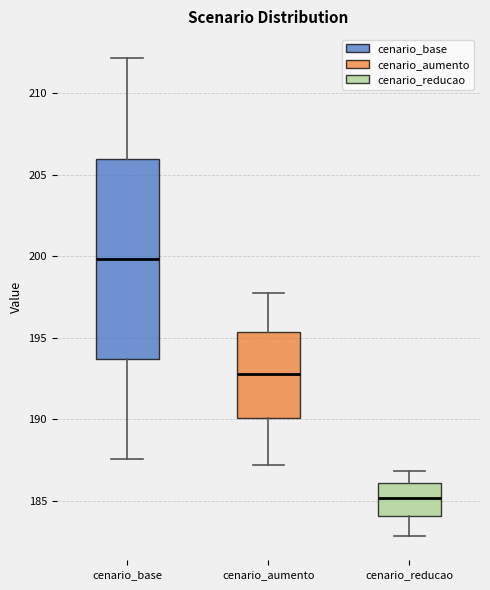

Where does the upper whisker of the box for cenario_reducao end on the y-axis? The values are not printed on the chart, so give them approximately, as read against the axis.

187.0